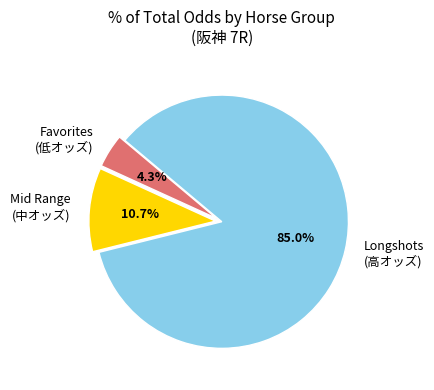

Rank the categories by value from highest to lowest.

Longshots (高オッズ), Mid Range (中オッズ), Favorites (低オッズ)